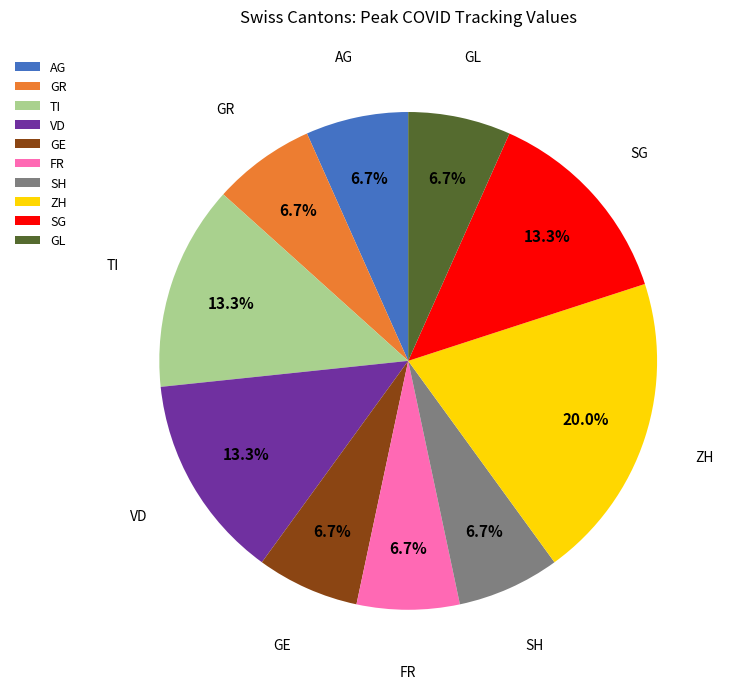

How many slices are in this pie chart?

10